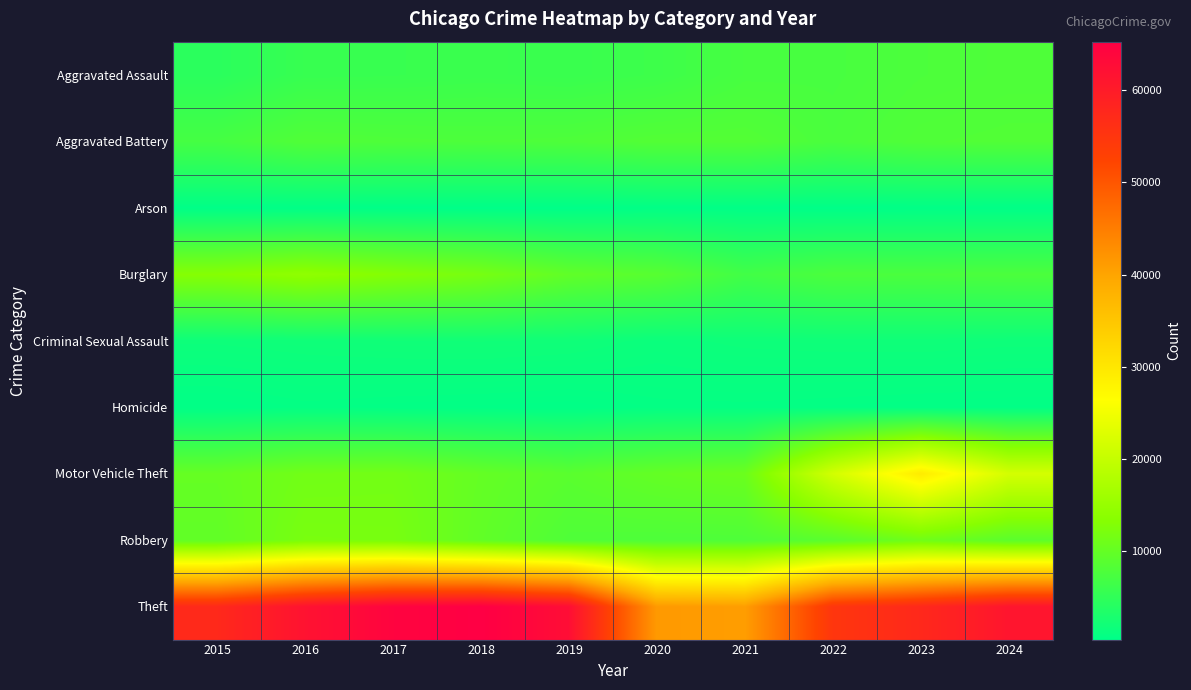

What is the total value across all series at 2018?

113446